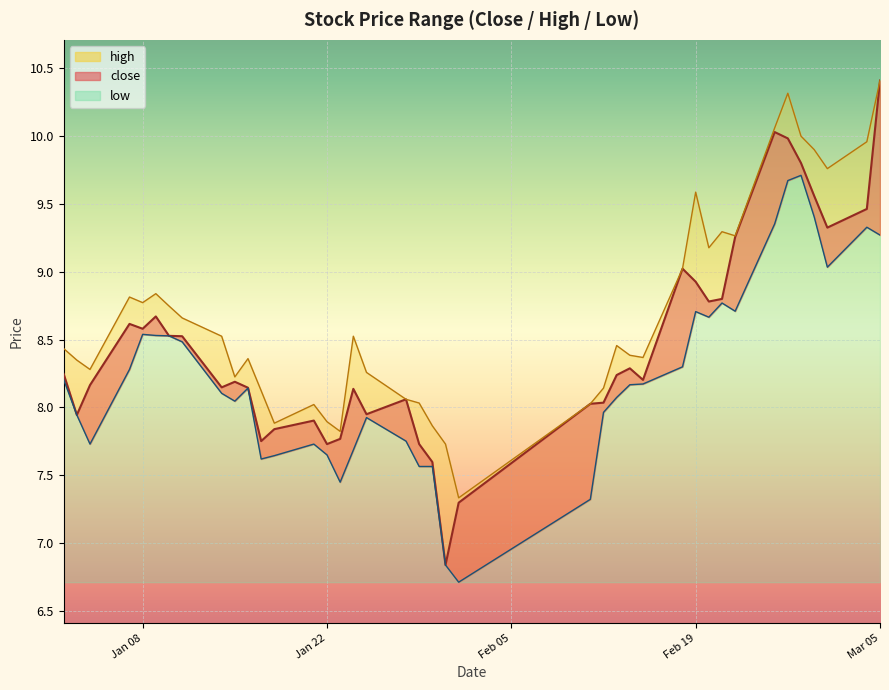

At which category is the sum across all series the highest?

Mar 05